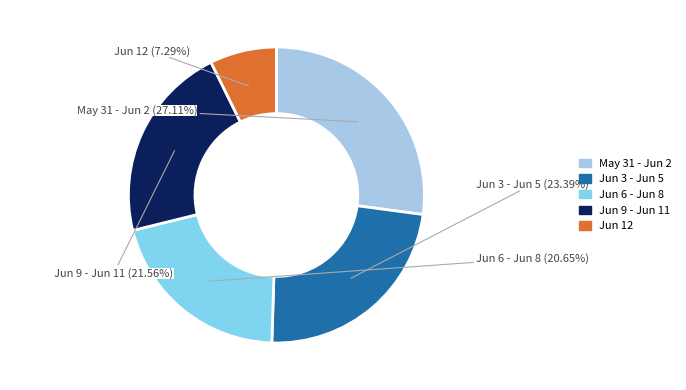

Is there any slice that represents more than half of the pie?

No